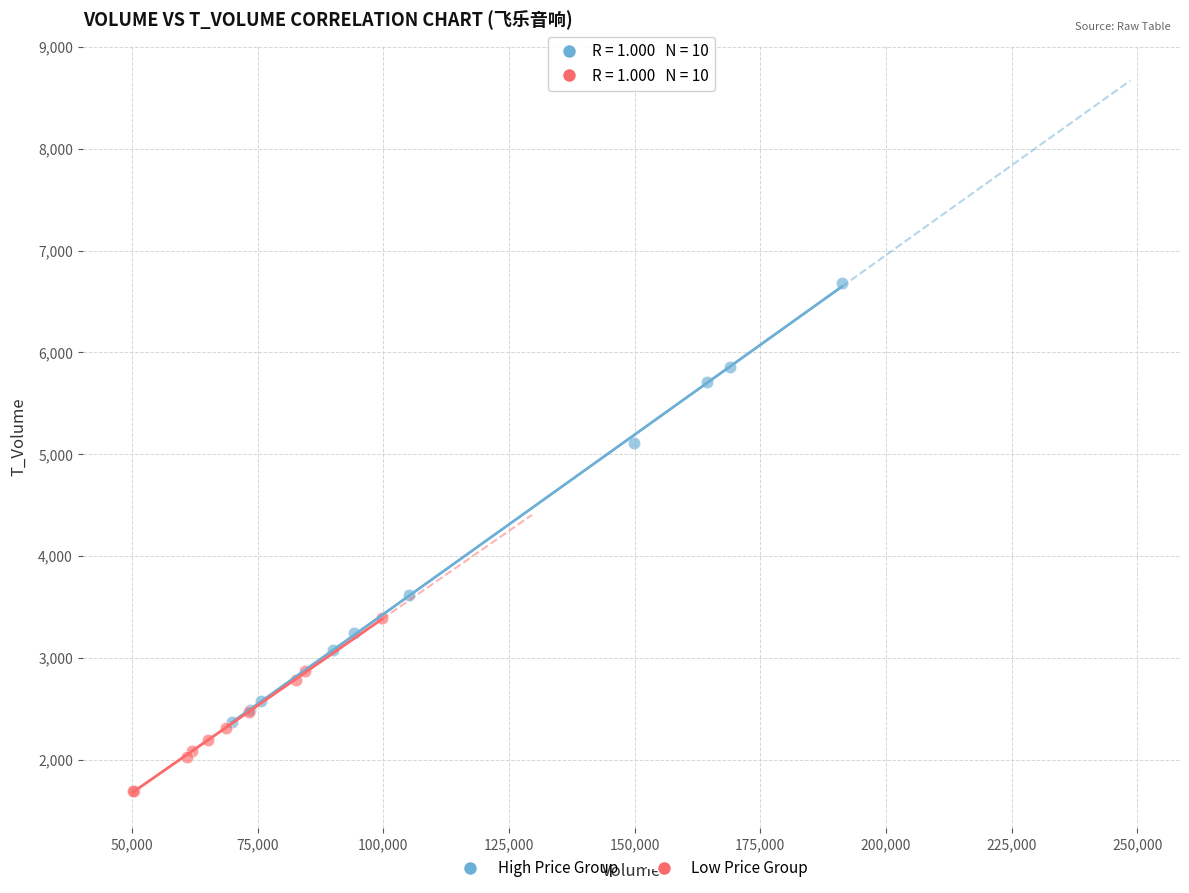

Which series reaches the maximum Y coordinate?

High Price Group